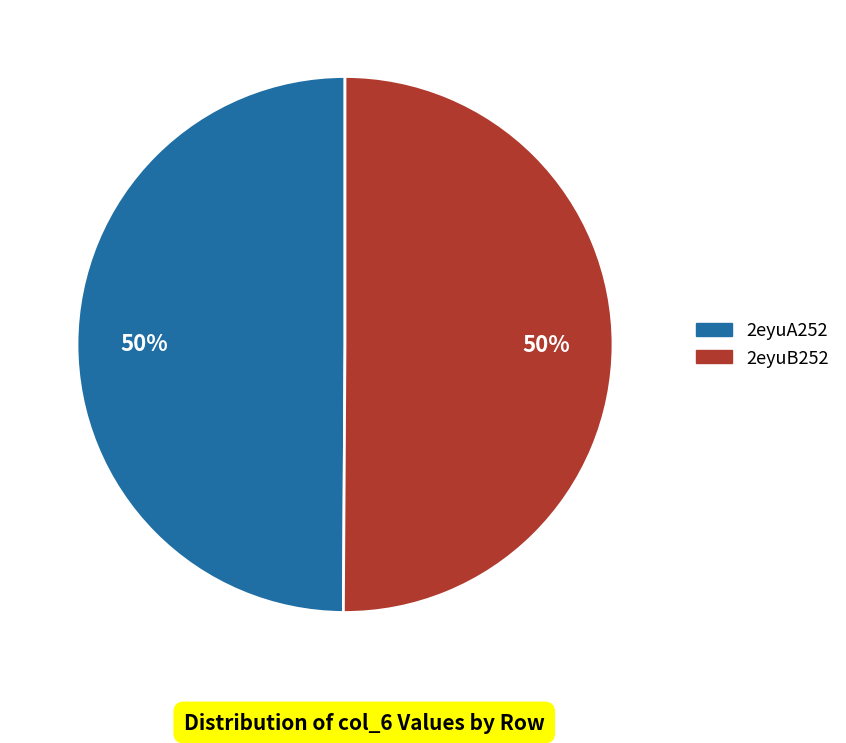

What percentage is the 2eyuB252 slice, to the nearest percent?

50%